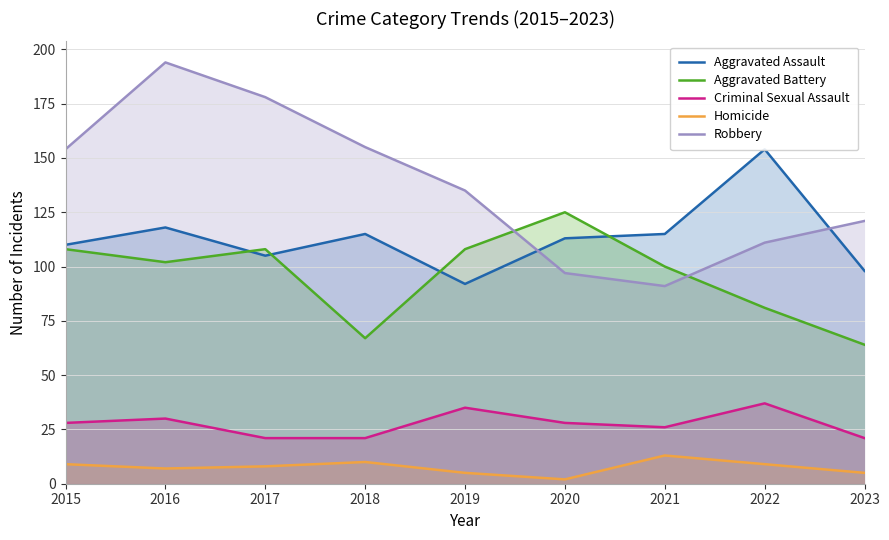

What is the maximum value for Aggravated Battery?

125